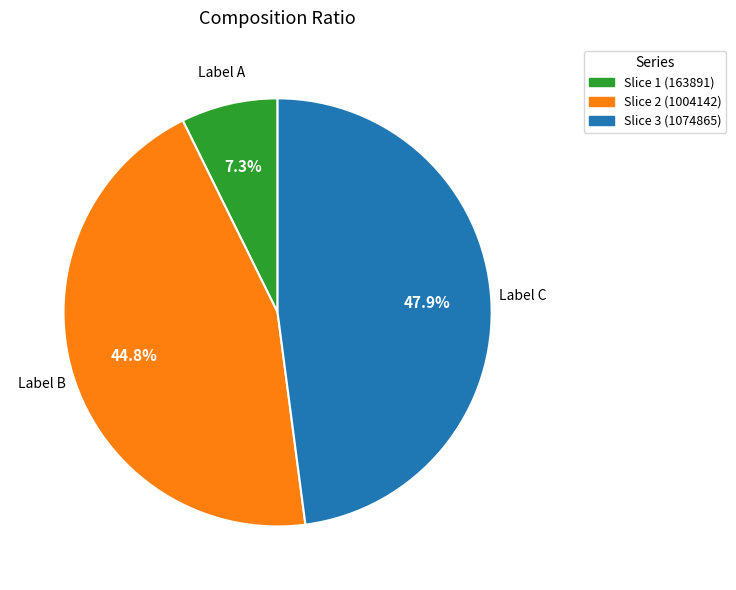

To the nearest percent, what is the difference between the largest and smallest slice percentages?

41%